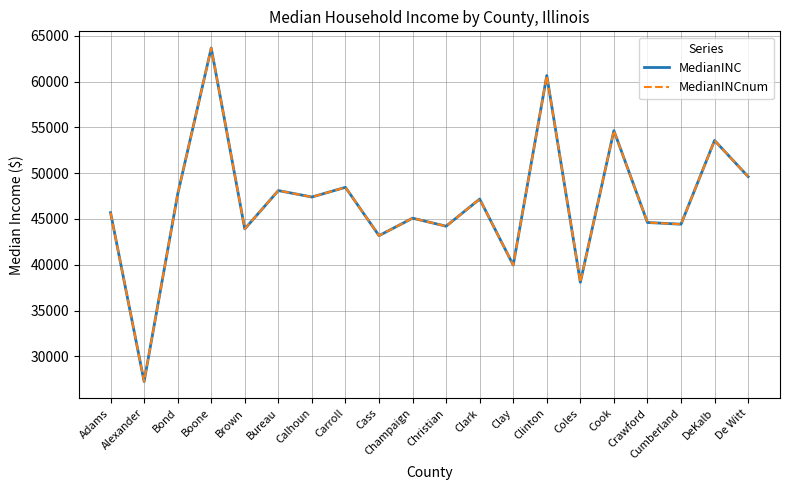

What is the maximum value shown in the chart?

63670